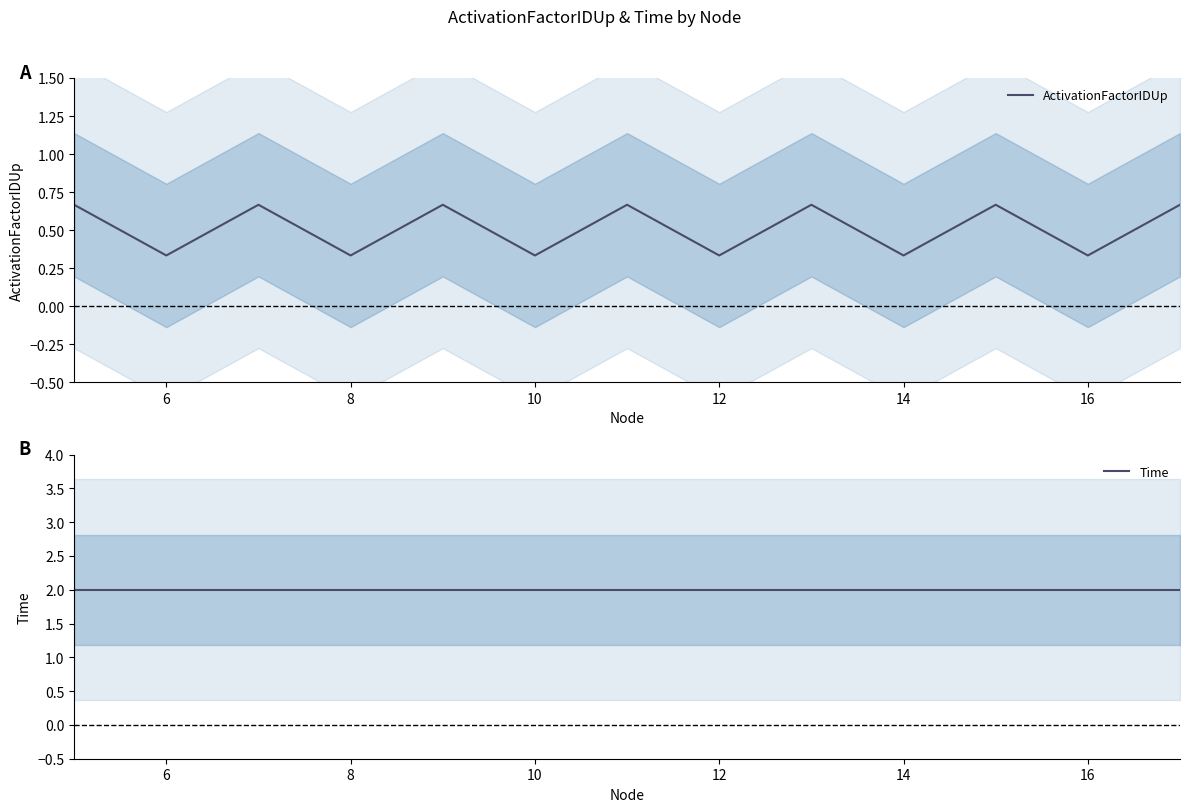

Is this an area chart (filled region under the line)?

No